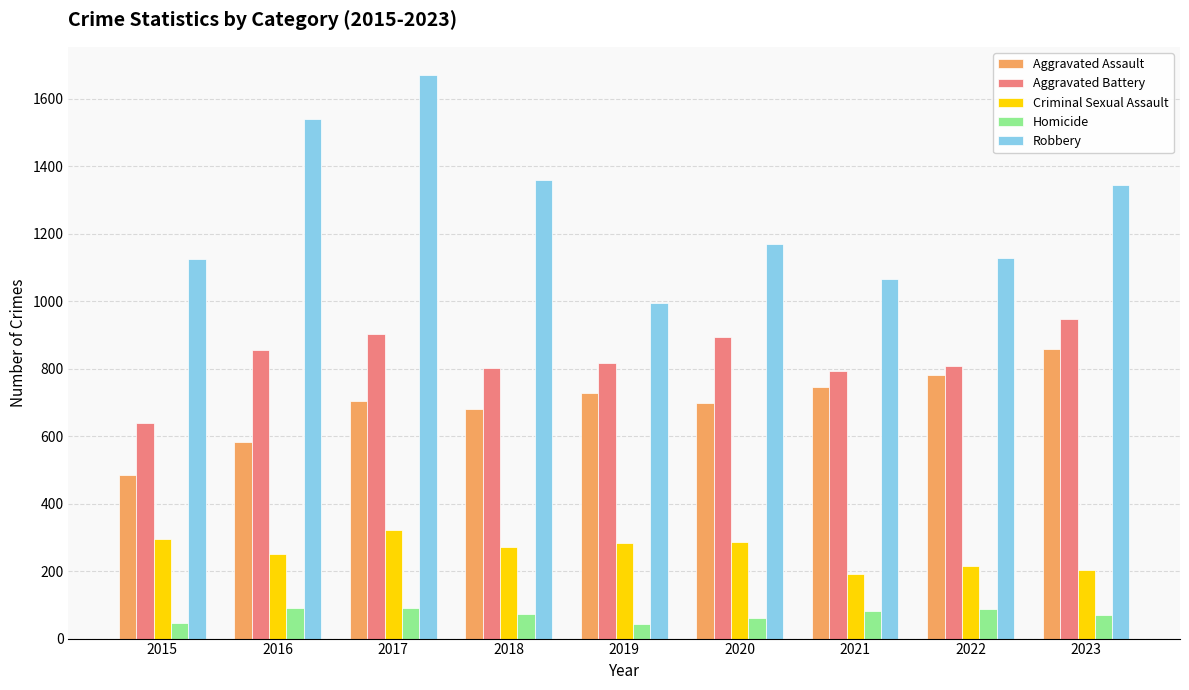

Which series changed the most between 2015 and 2018?

Robbery